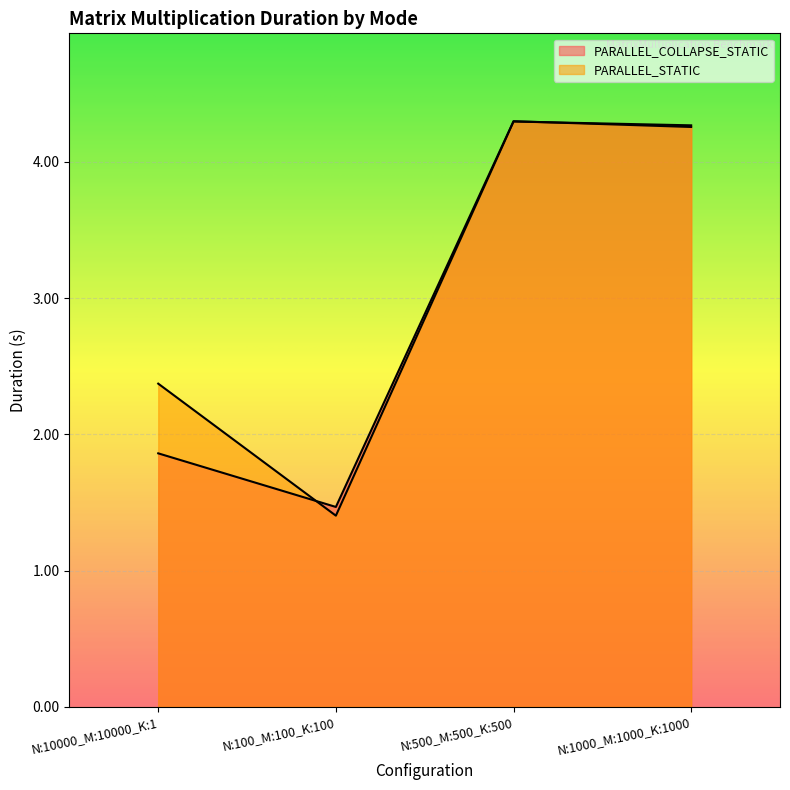

What is the total value across all series at N:100_M:100_K:100?

2.9